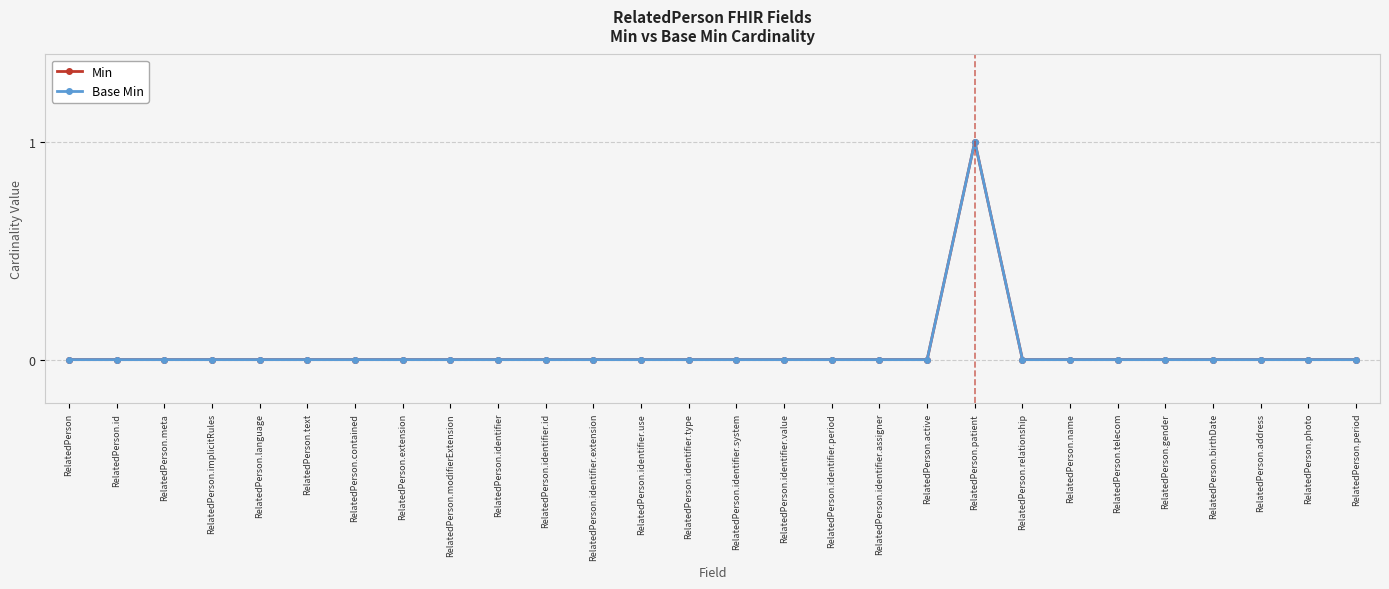

True or false: Min and Base Min intersect in this chart.

False